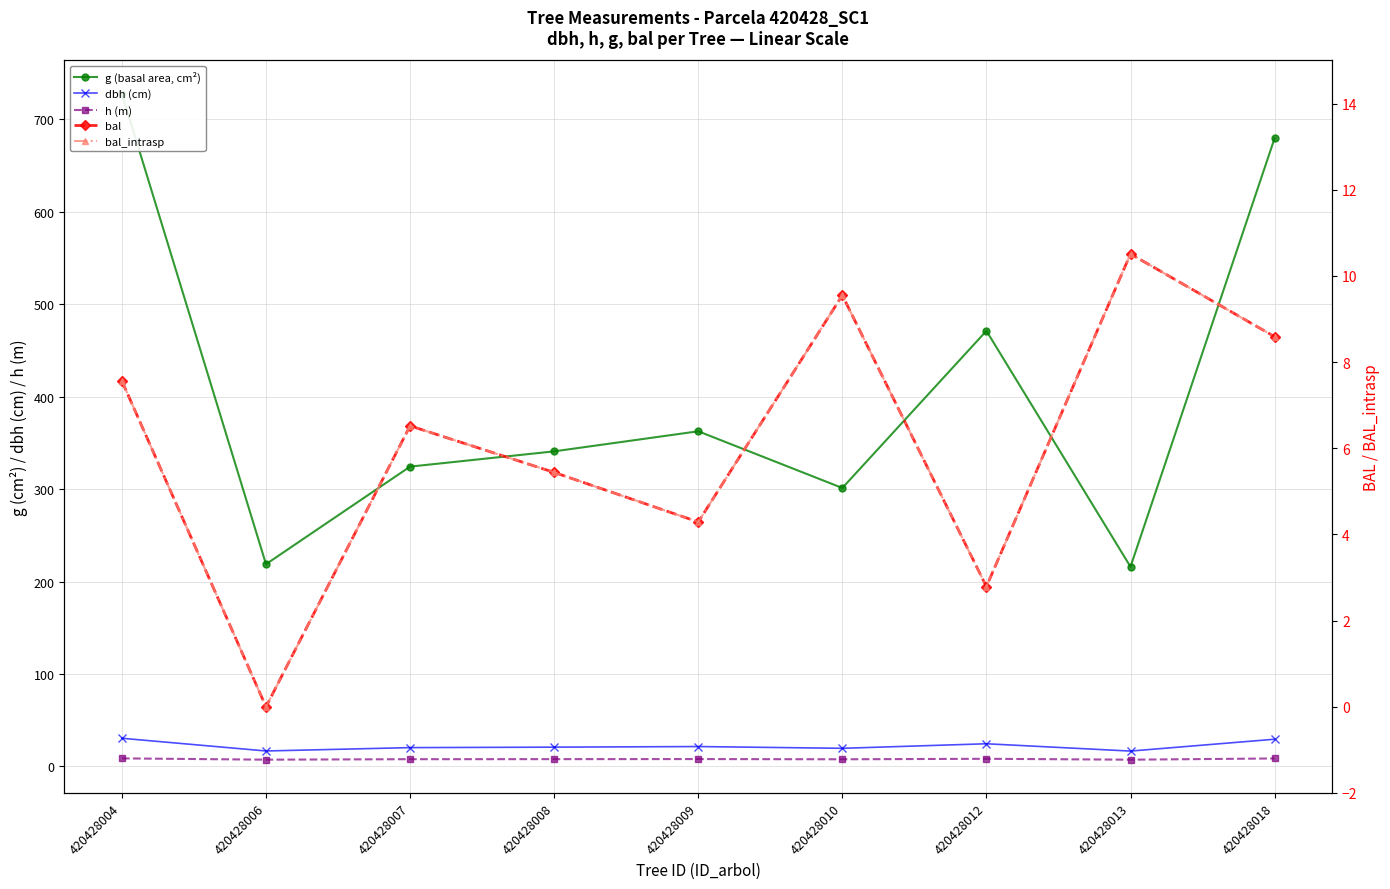

What are all the series names shown in the legend?

g (basal area, cm²), dbh (cm), h (m), bal, bal_intrasp